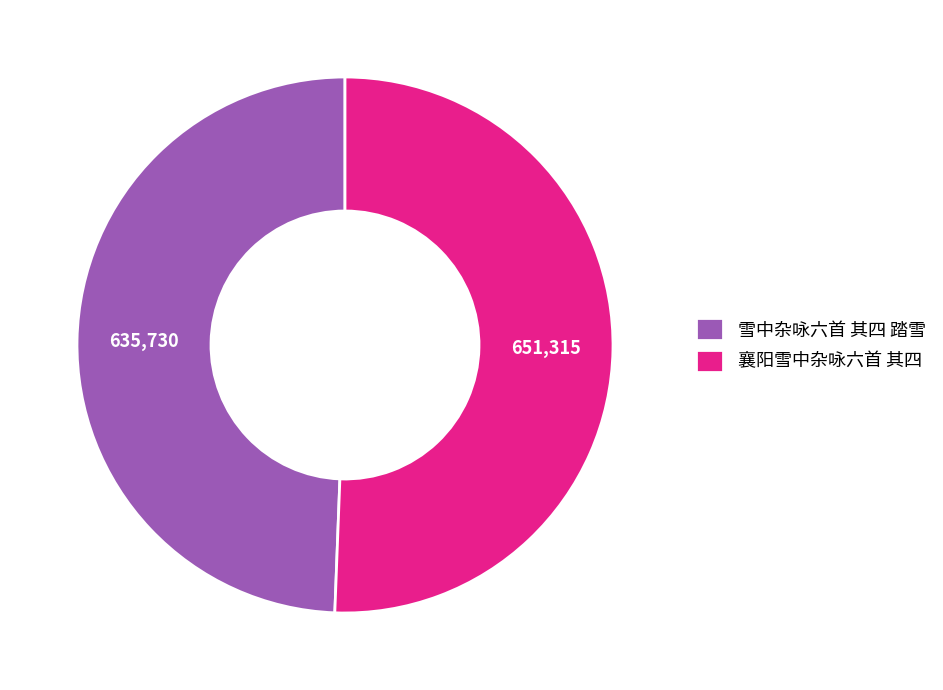

Is there any slice that represents more than half of the pie?

Yes